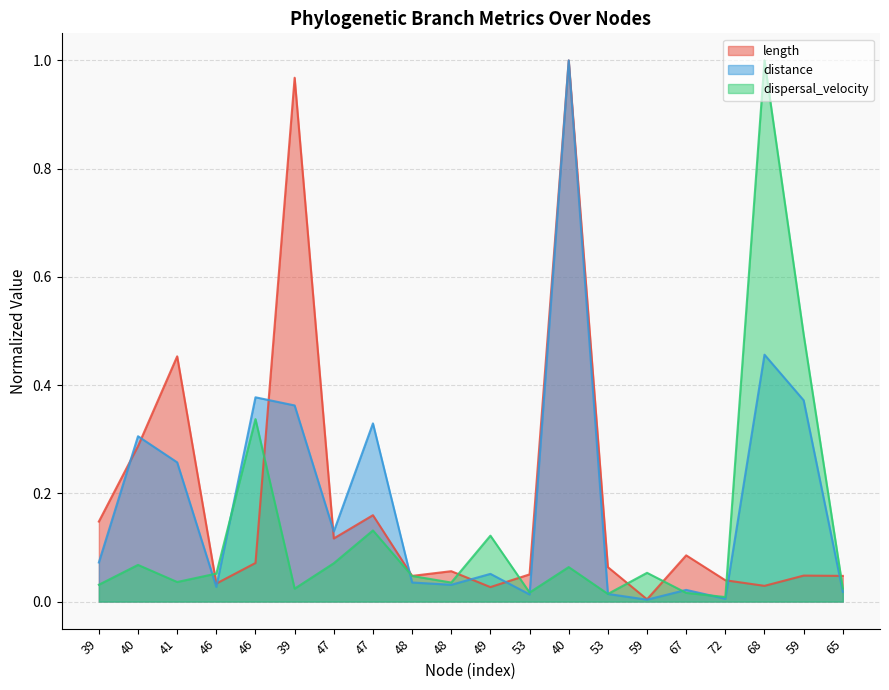

The dispersal_velocity series shows 0.1 at 47. True or false?

True